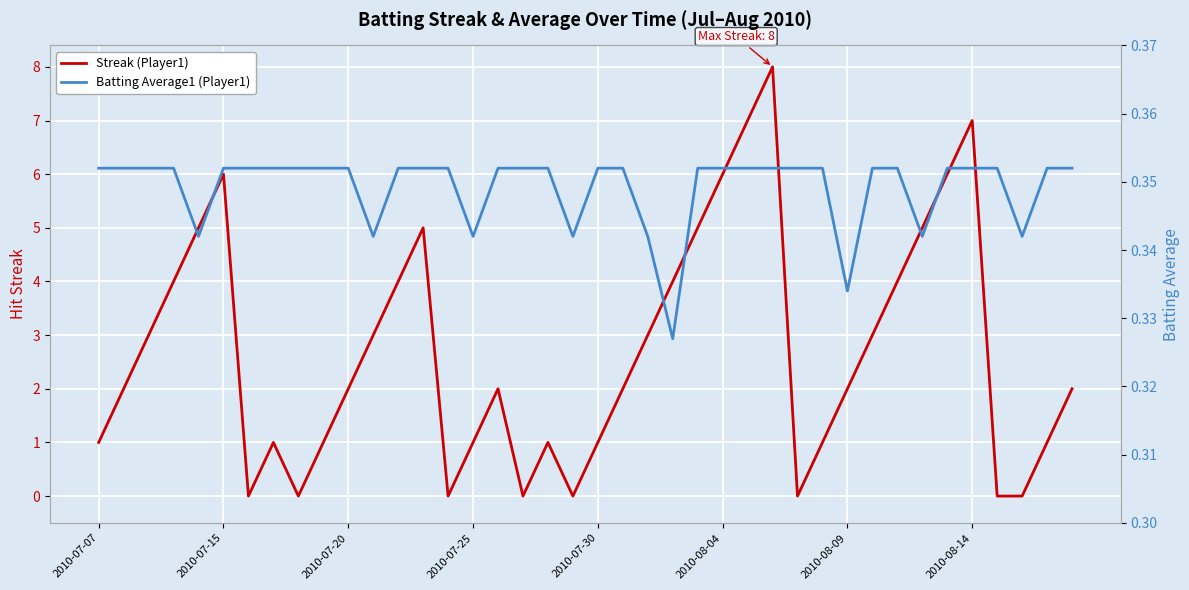

At 28, list the series in order from largest to smallest.

Batting Average1, Streak